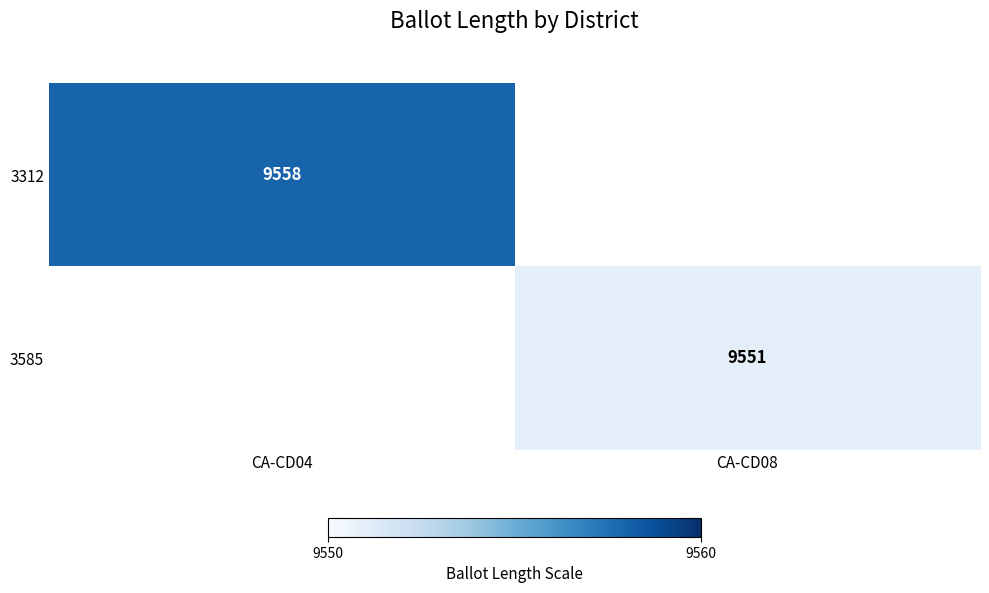

Is it true that 3312 equals 6289 at CA-CD04?

False